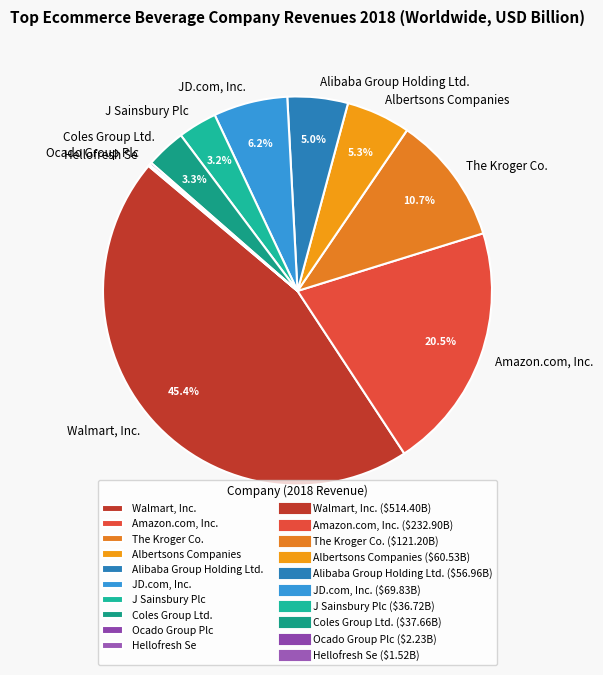

To the nearest percent, what is the difference between the Alibaba Group Holding Ltd. and Walmart, Inc. slice percentages?

40%